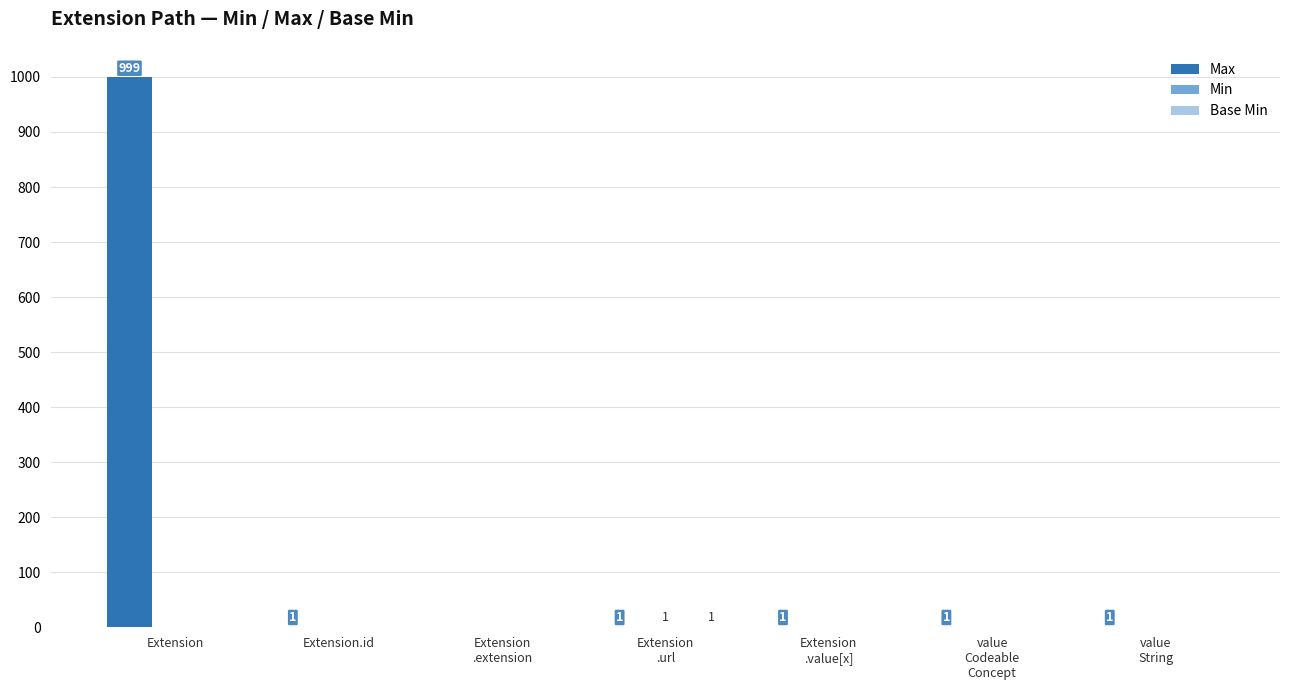

What is the maximum value shown in the chart?

999